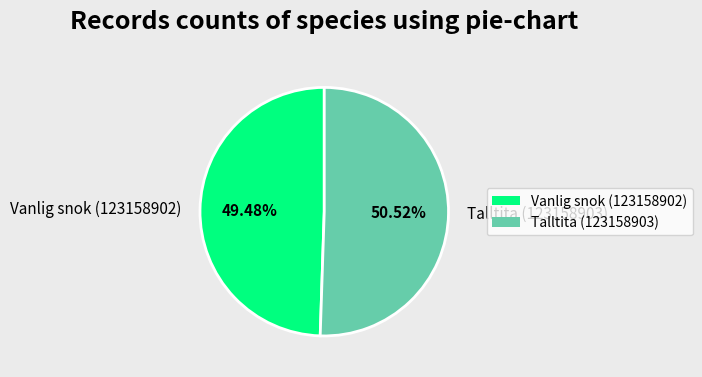

What percentage is NOT represented by Vanlig snok (123158902)?

50.5%